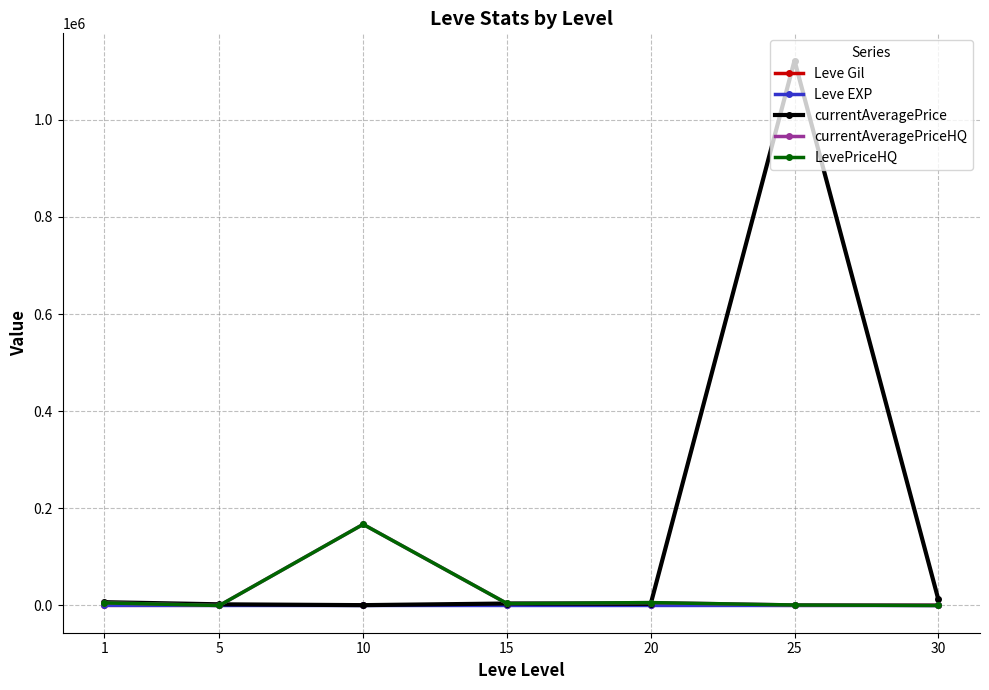

True or false: currentAveragePrice has more than 2 points higher than both neighbors.

False